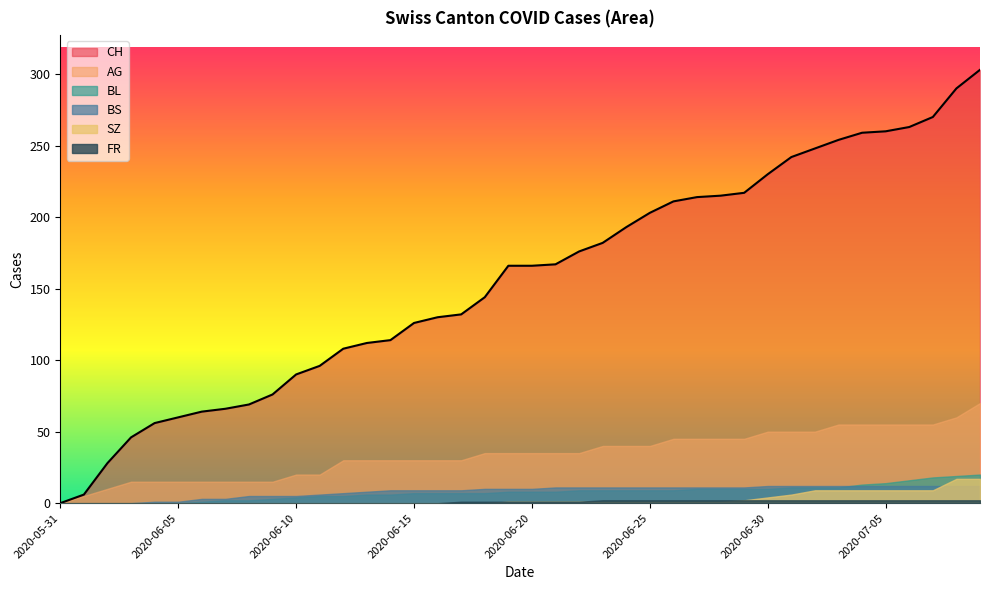

Which series changed the most between 2020-06-04 and 2020-06-06?

CH